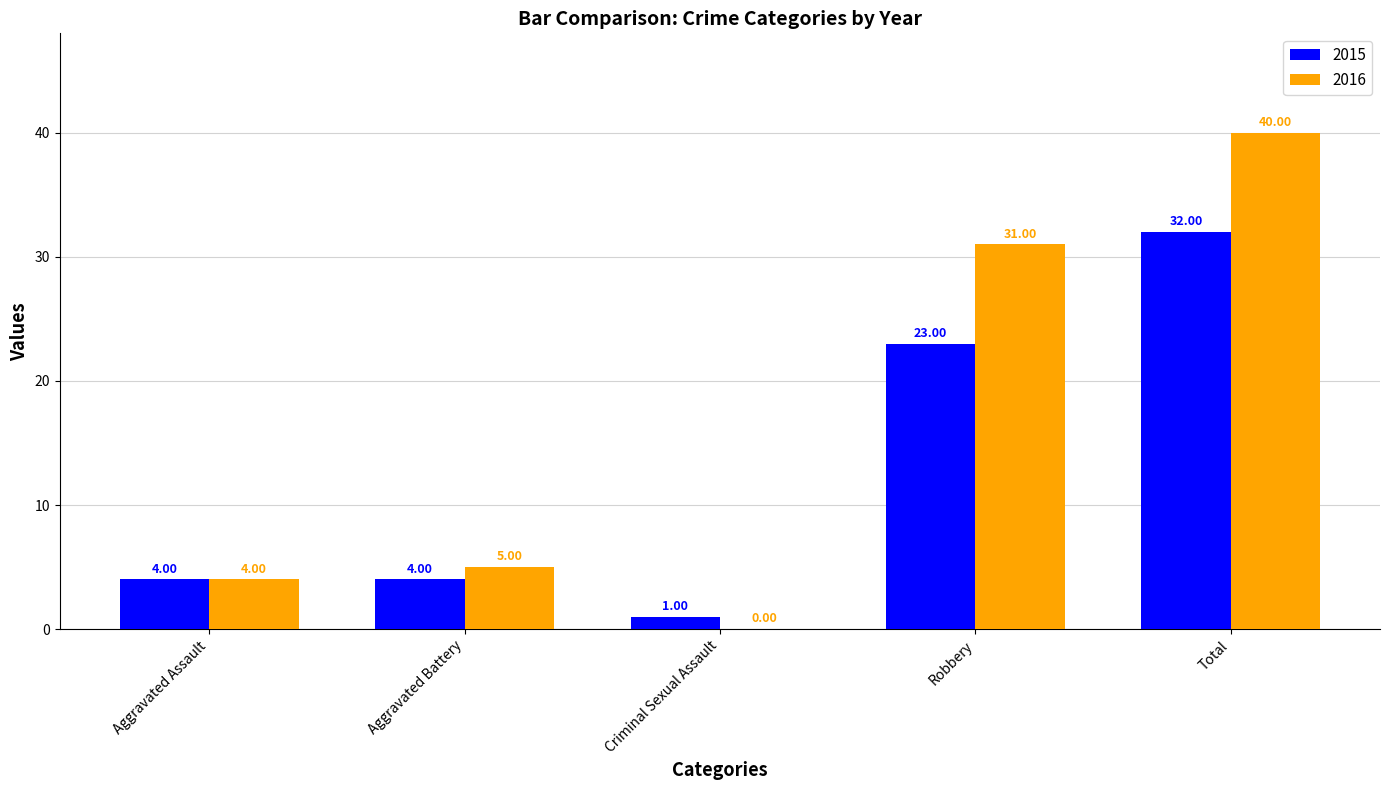

Where is 2015 nearest to the value 16?

Robbery